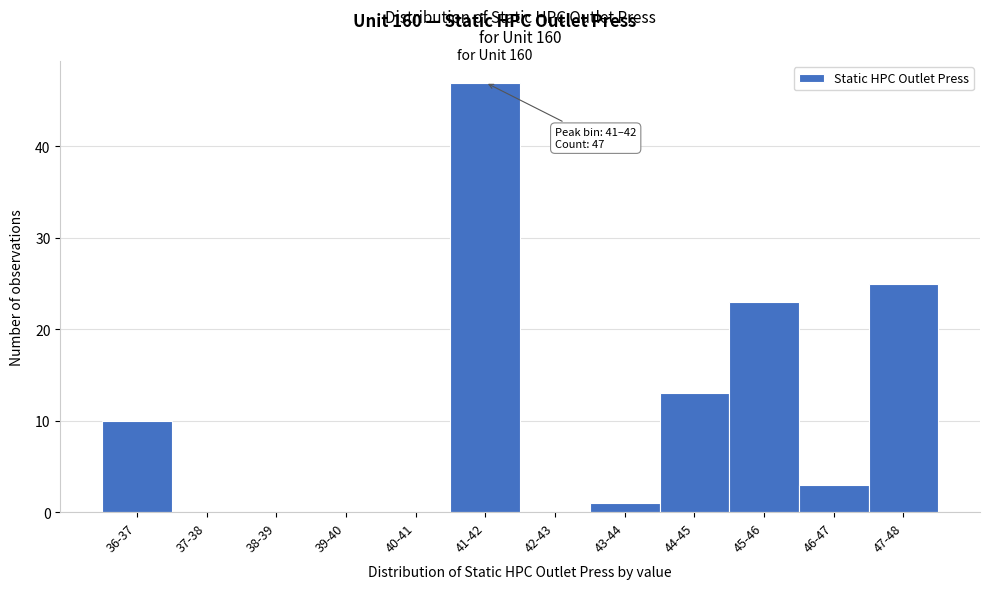

Reading left to right, what are all the values shown in this chart?

36-37=10	37-38=0	38-39=0	39-40=0	40-41=0	41-42=47	42-43=0	43-44=1	44-45=13	45-46=23	46-47=3	47-48=25